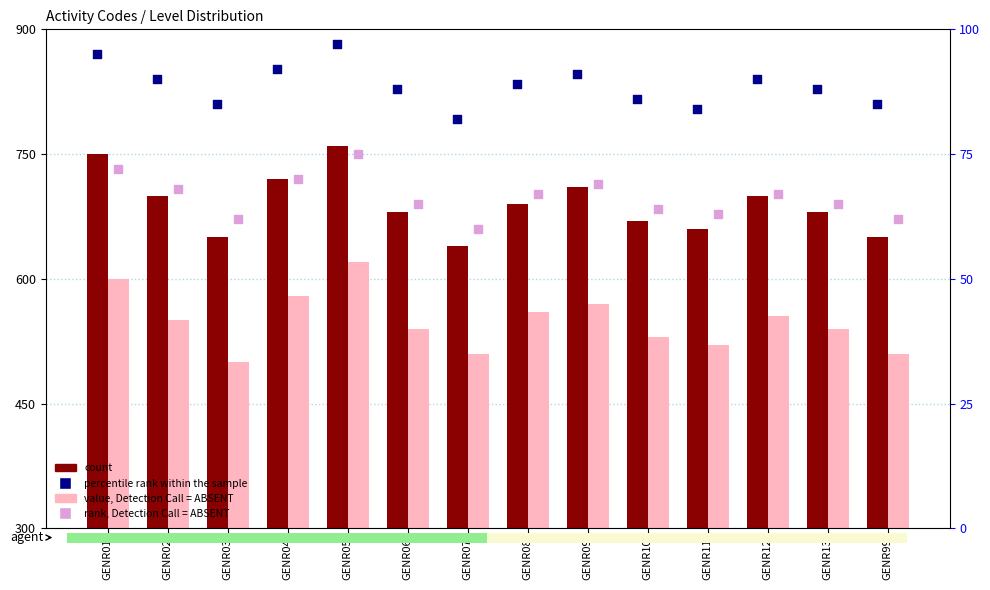

At which category is the sum across all series the highest?

GENR05